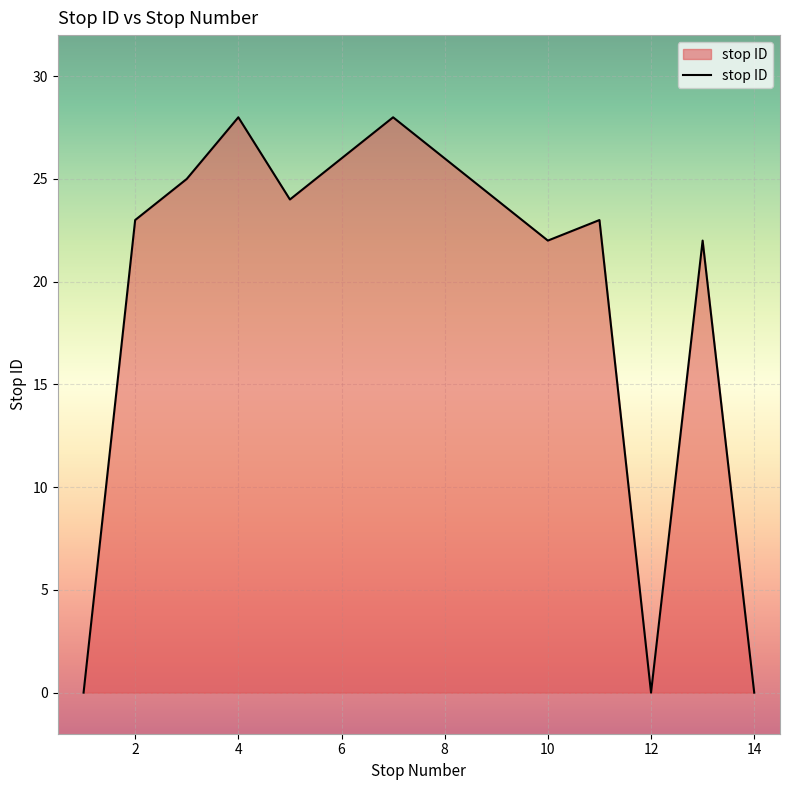

What is the difference between the maximum and minimum values?

28